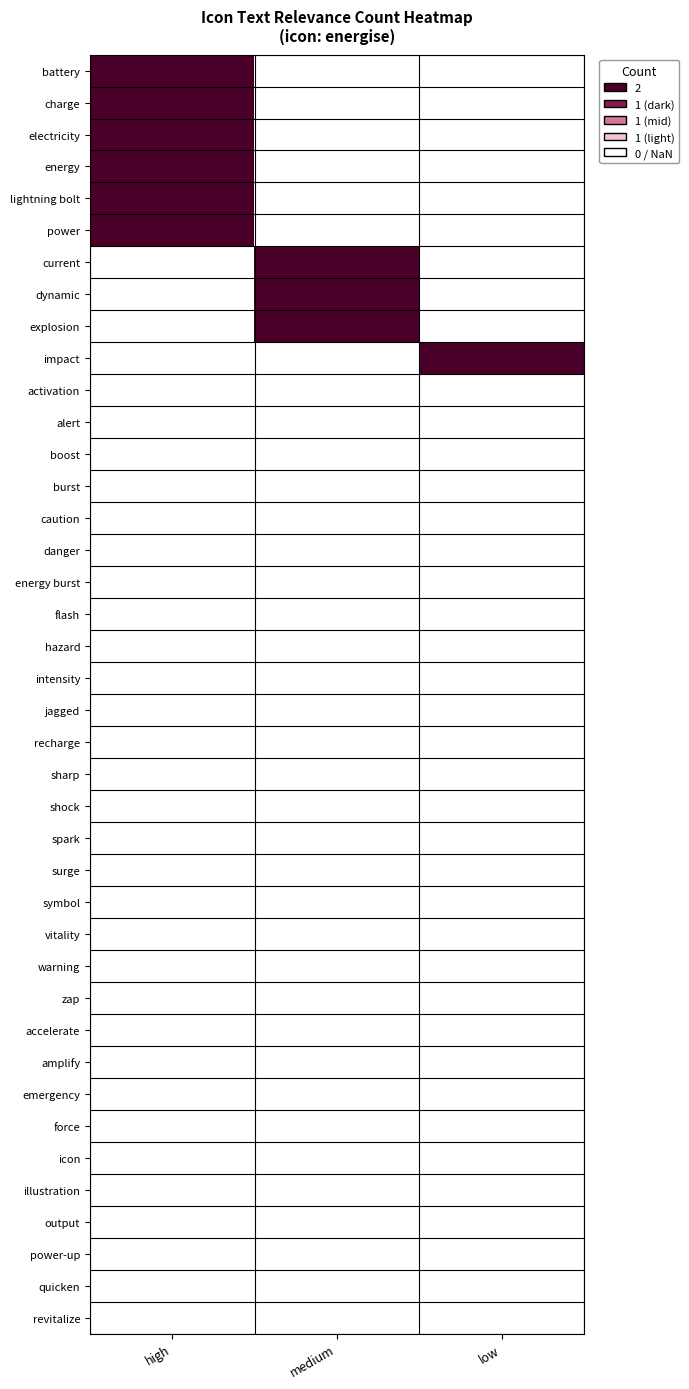

What is the maximum value shown in the chart?

2.0